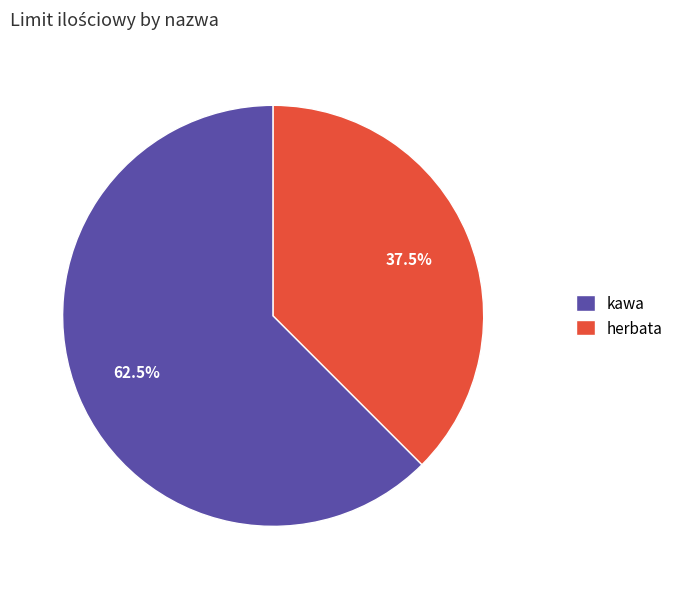

Which category accounts for the majority?

kawa